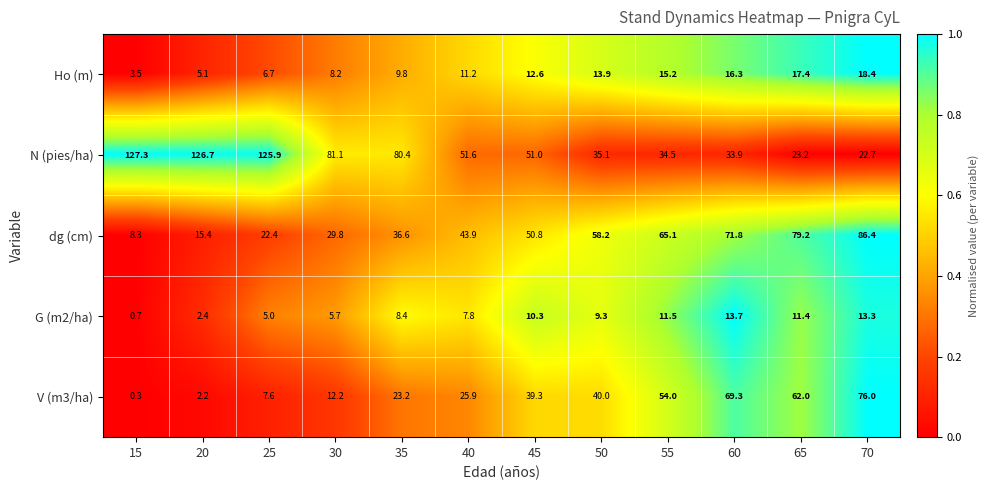

Which series has the largest range (max minus min)?

N (pies/ha)